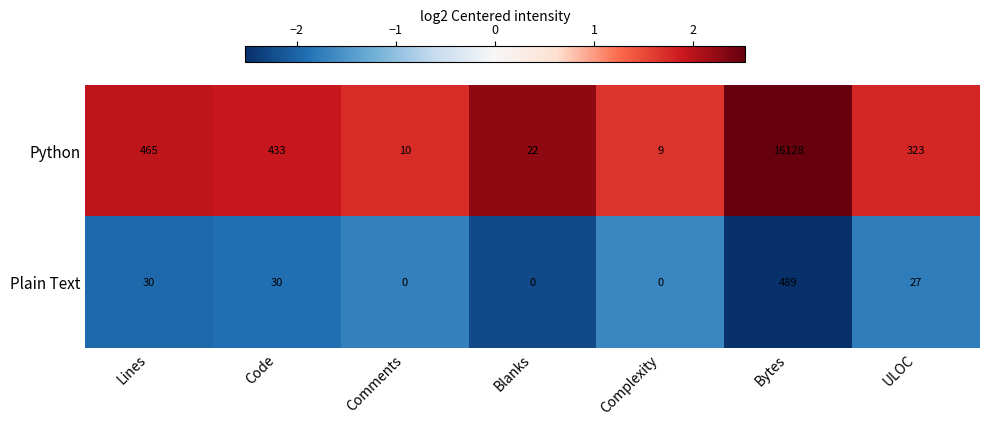

Read the Plain Text value at Code, to the nearest 50.

50